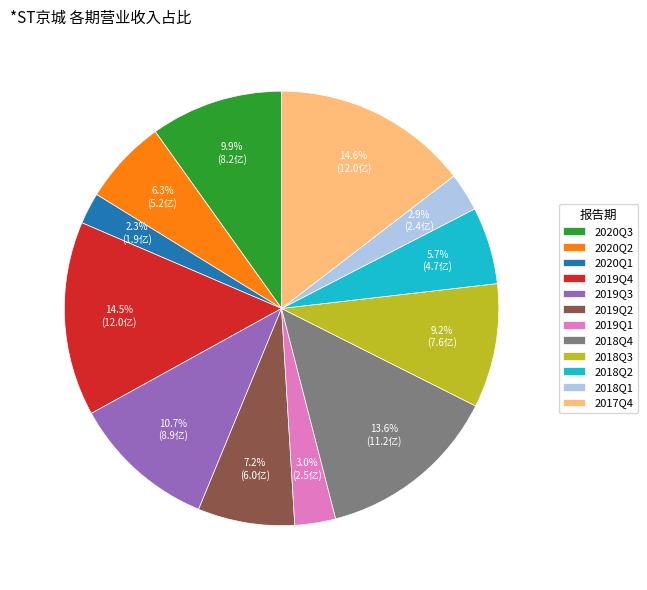

To the nearest percent, what percentage of the pie is 2020Q3?

10%